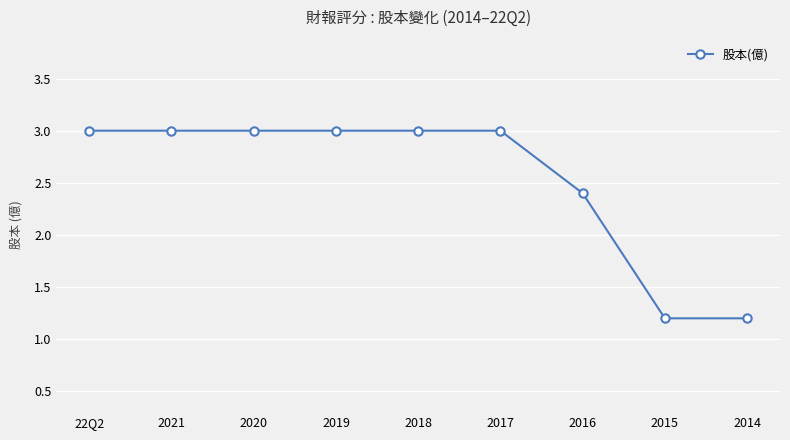

Between 2016 and 22Q2, which is larger?

22Q2